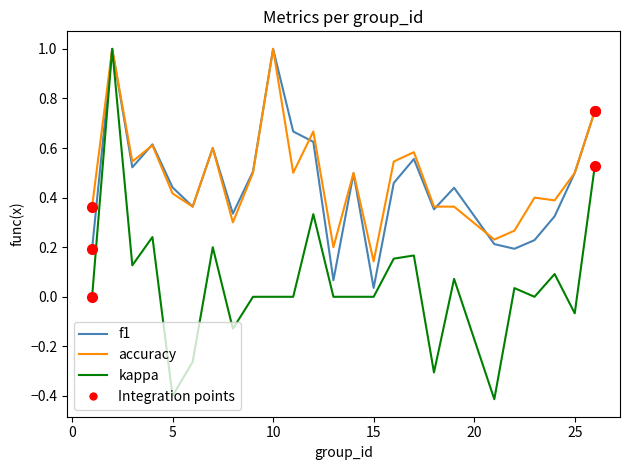

Which series has the widest spread of values?

kappa